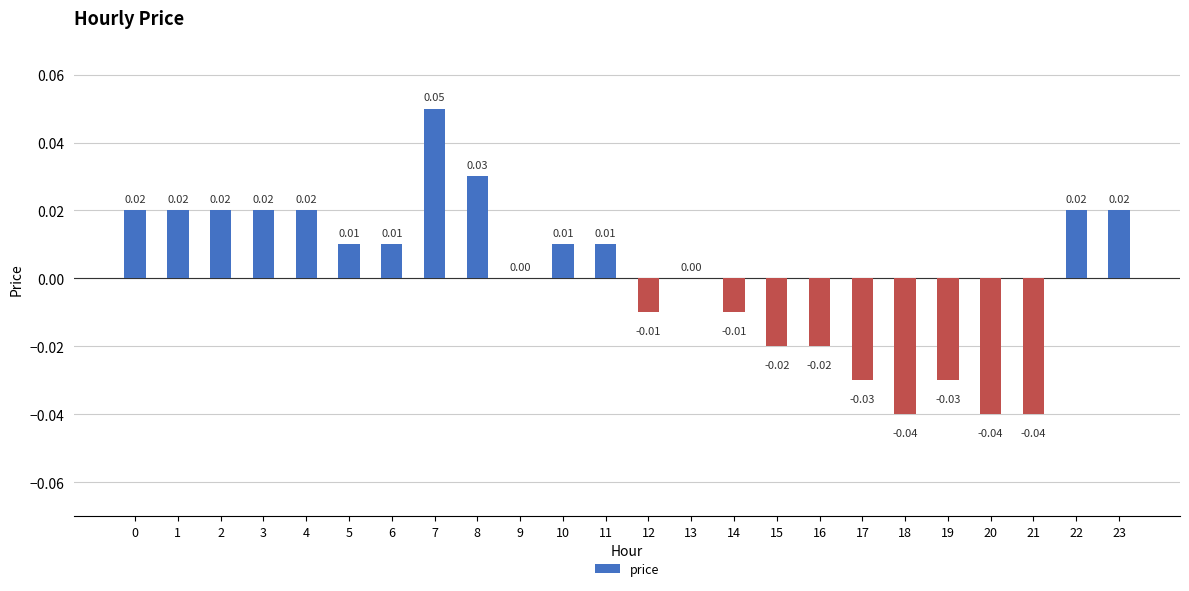

Between 17 and 4, which is larger?

4